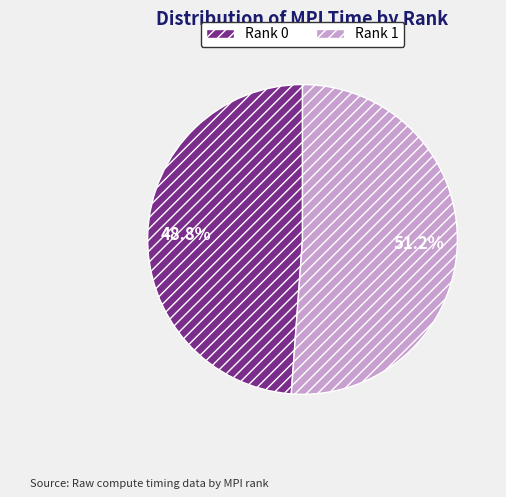

How many segments does this pie chart have?

2